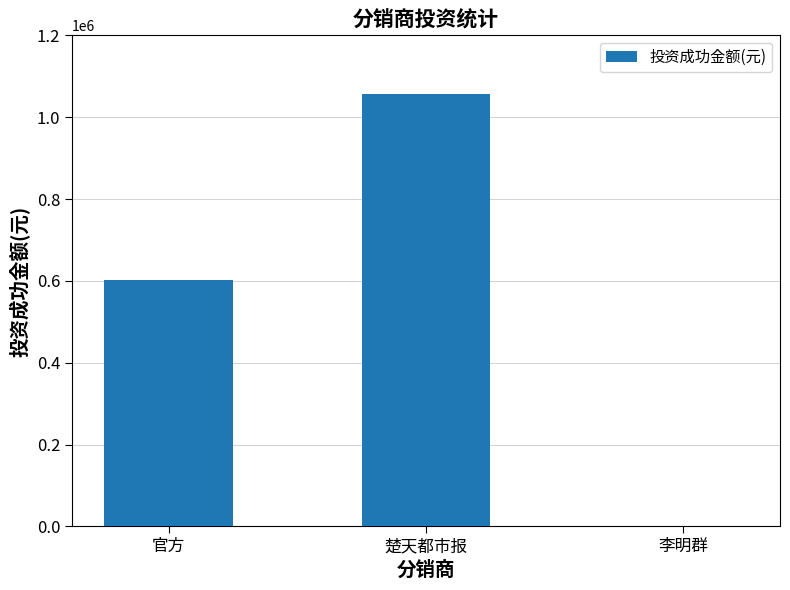

Which has a higher value, 楚天都市报 or 官方?

楚天都市报